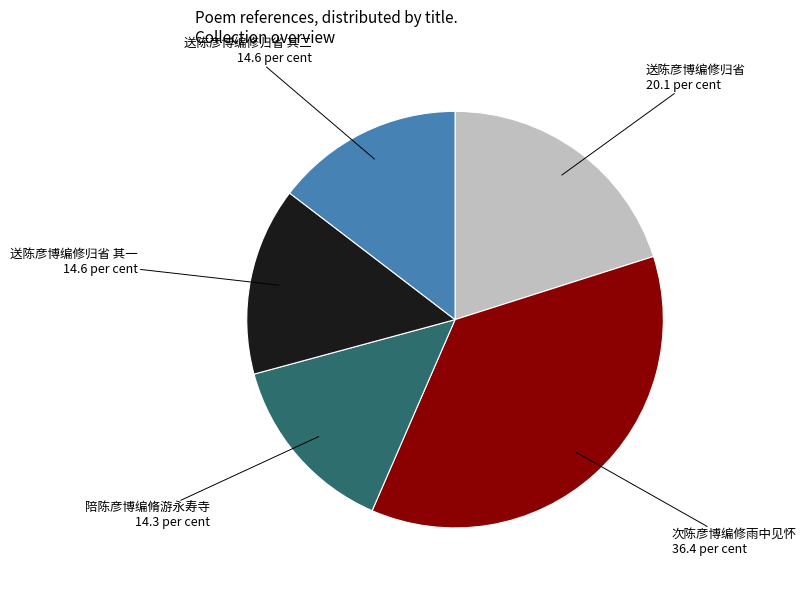

Is there any slice that represents more than half of the pie?

No